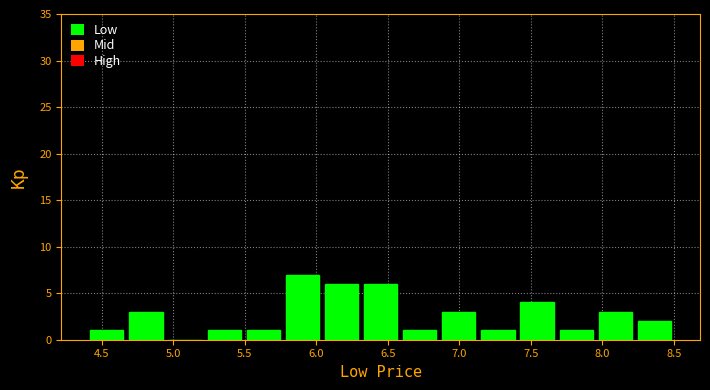

Reading left to right, list every bar in this chart as the range it spans on the x-axis followed by its height. Neither the bar edges nor the heights are printed on the chart, so give them approximately, as read against the axes.

4.40 to 4.65: 1
4.65 to 4.95: 3
4.95 to 5.20: 0
5.20 to 5.50: 1
5.50 to 5.75: 1
5.75 to 6.05: 7
6.05 to 6.30: 6
6.30 to 6.60: 6
6.60 to 6.85: 1
6.85 to 7.15: 3
7.15 to 7.40: 1
7.40 to 7.70: 4
7.70 to 7.95: 1
7.95 to 8.25: 3
8.25 to 8.50: 2